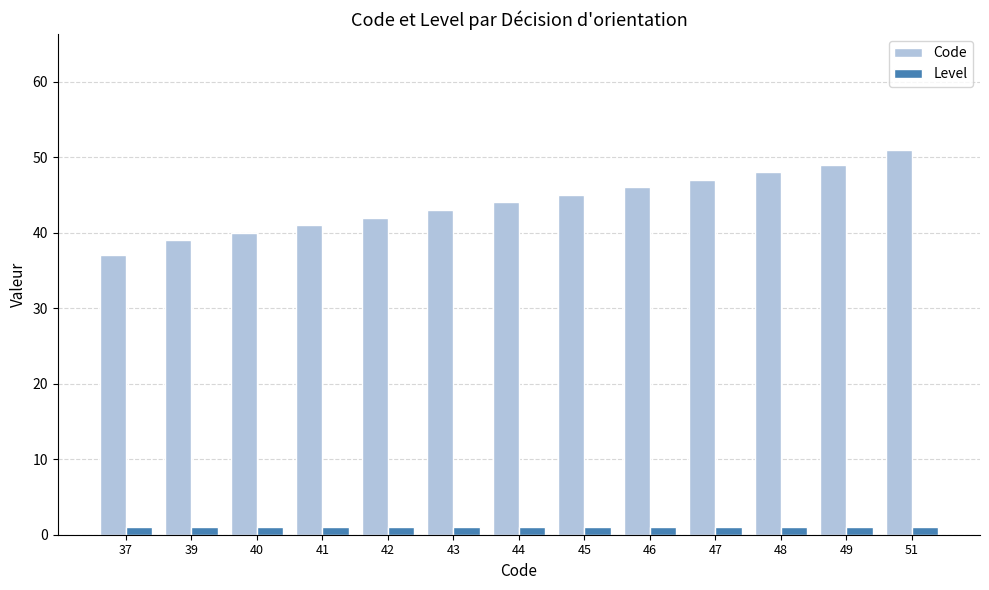

What is the difference between the Code values at 41 and 42?

1